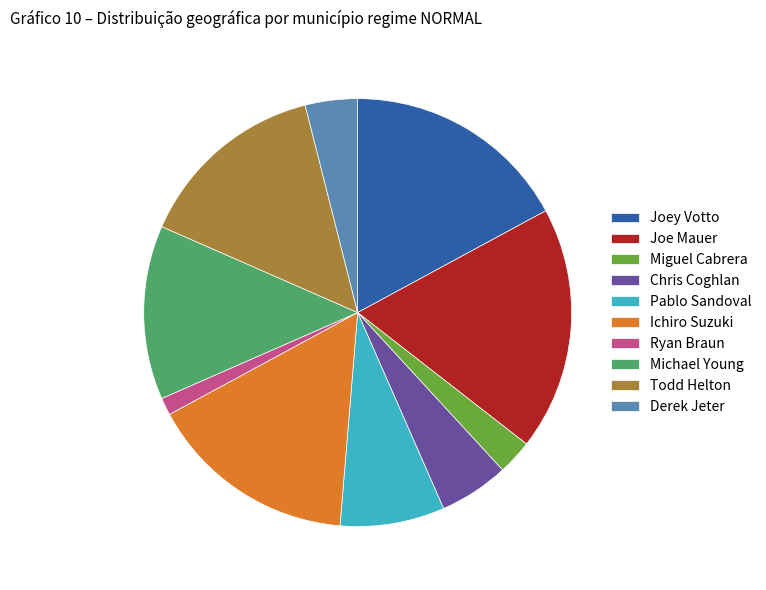

Which category has the smallest portion of the pie?

Ryan Braun